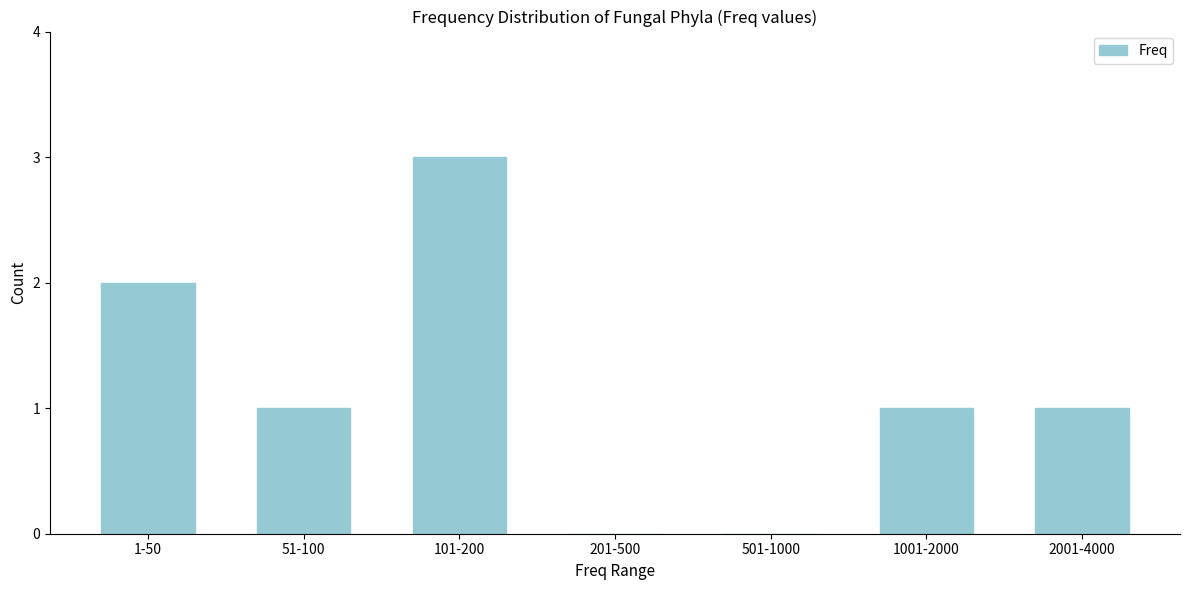

Reading left to right, extract all data points from this chart.

1-50=2	51-100=1	101-200=3	201-500=0	501-1000=0	1001-2000=1	2001-4000=1